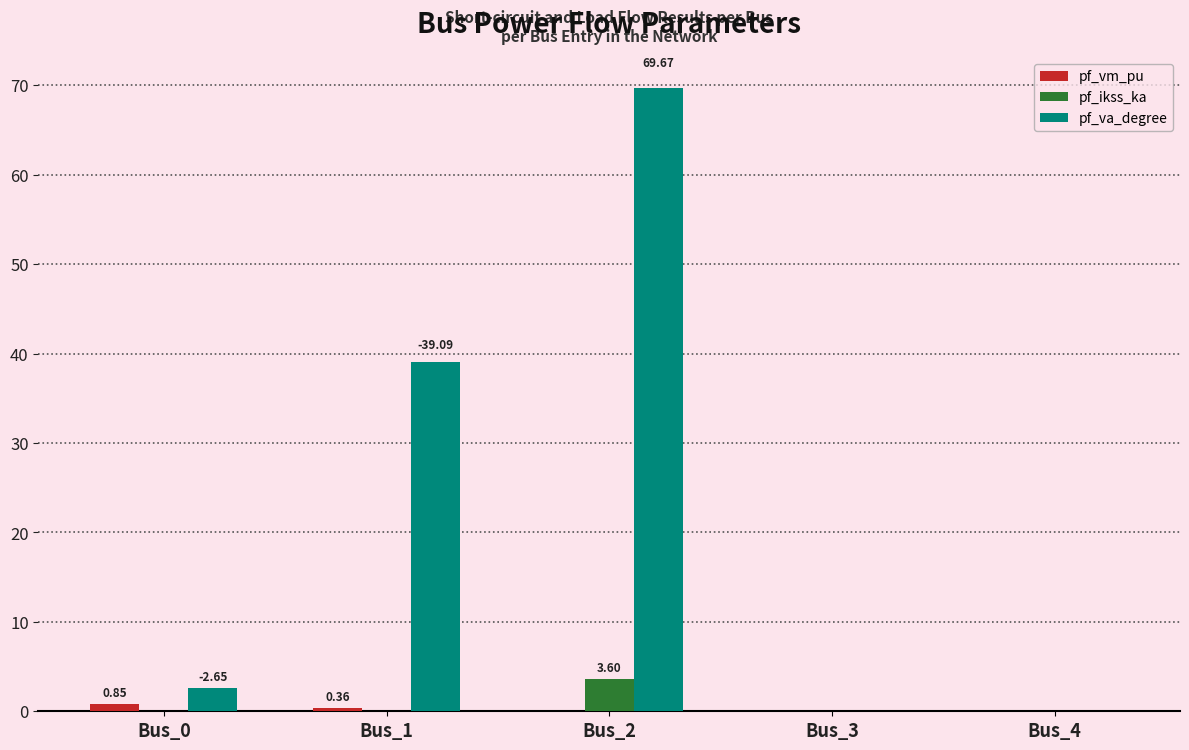

At which category is the sum across all series the highest?

Bus_2